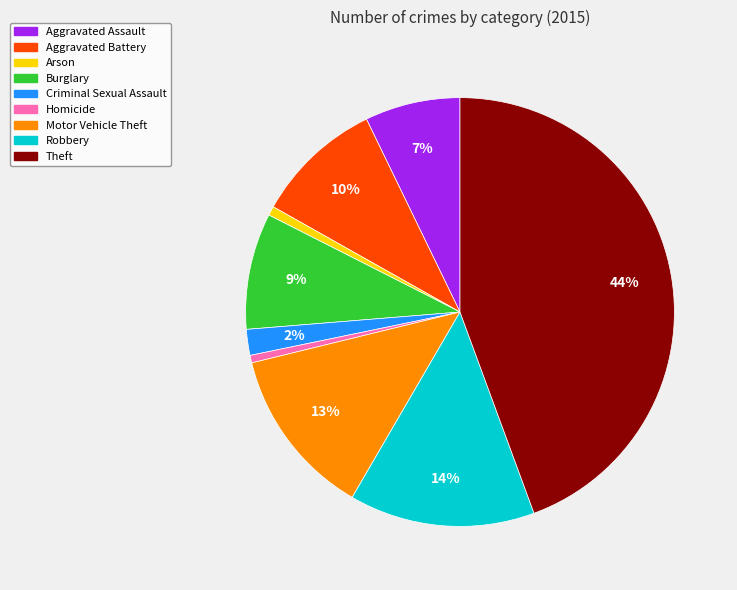

To the nearest percent, what percentage of the pie is Criminal Sexual Assault?

2%